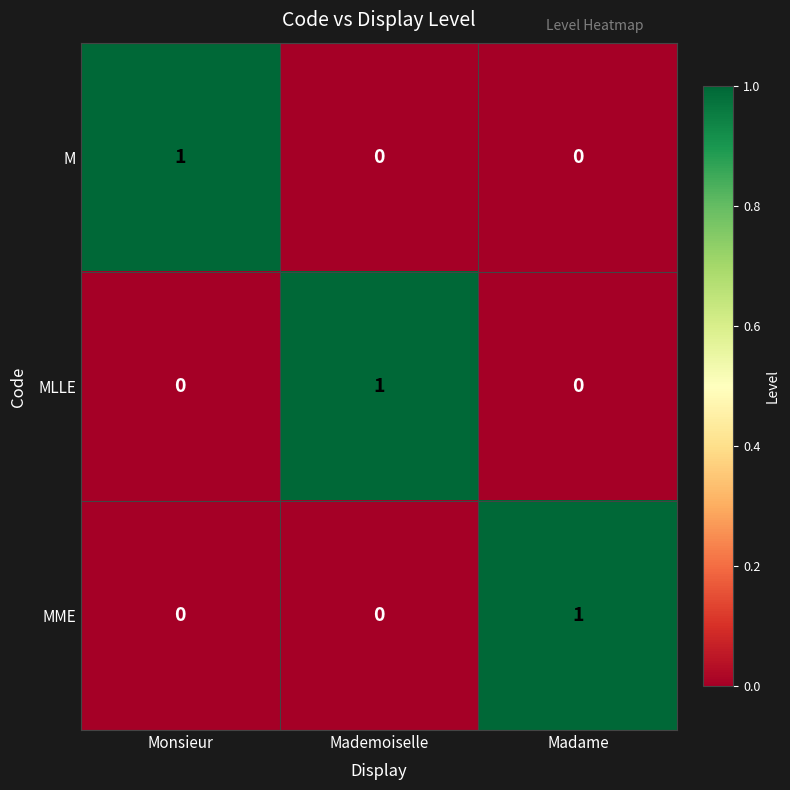

Is the value of M at Monsieur greater than the value of MME at Monsieur?

Yes